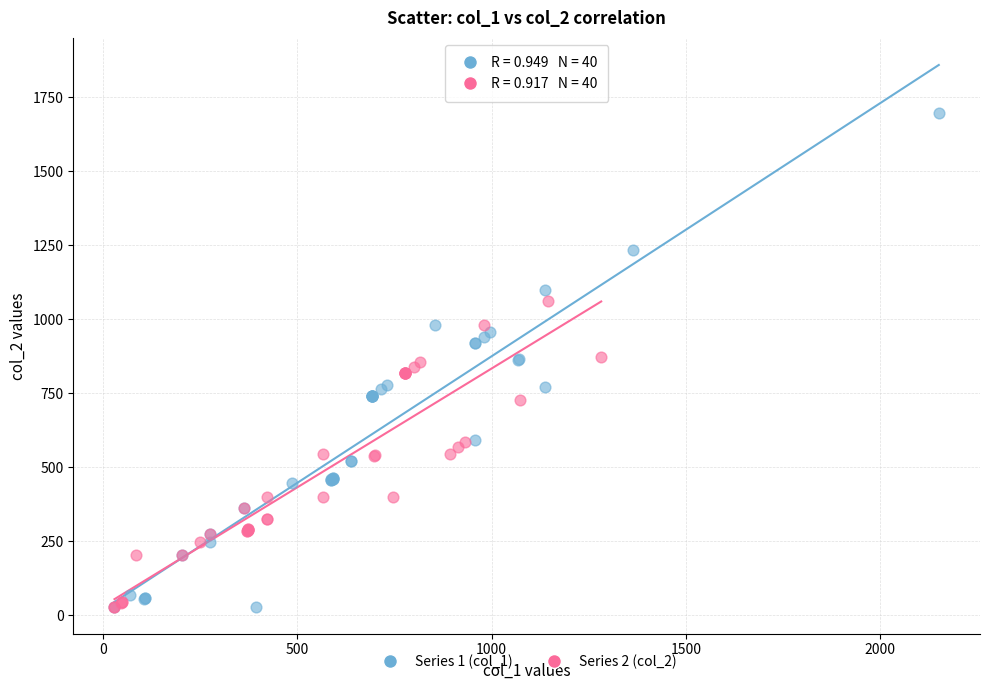

Which series contains the highest Y value?

Series 1 (col_1)